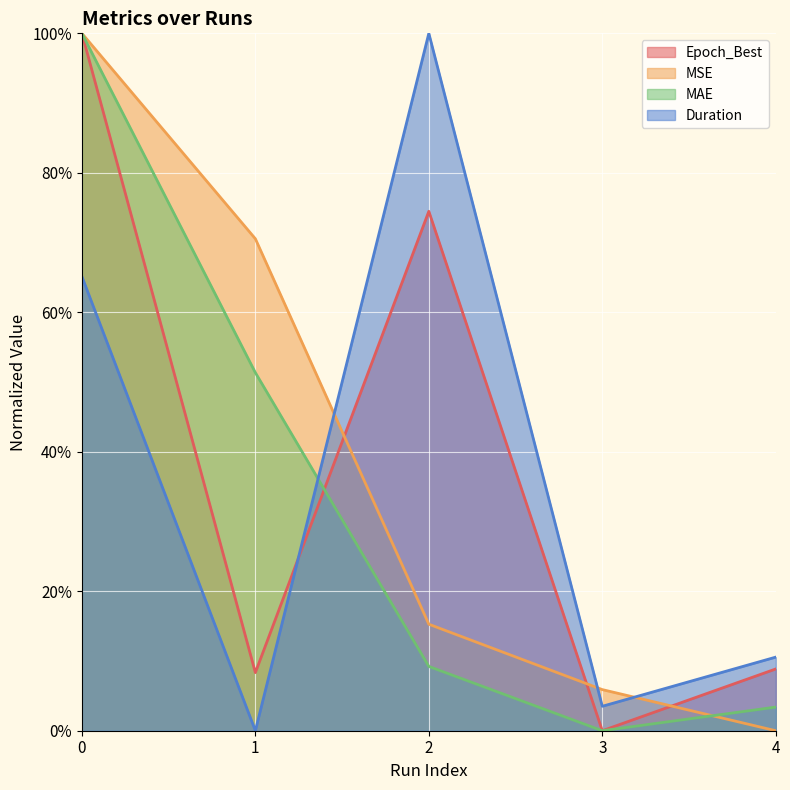

Which series ends up on top after the final intersection of MSE and Duration?

Duration